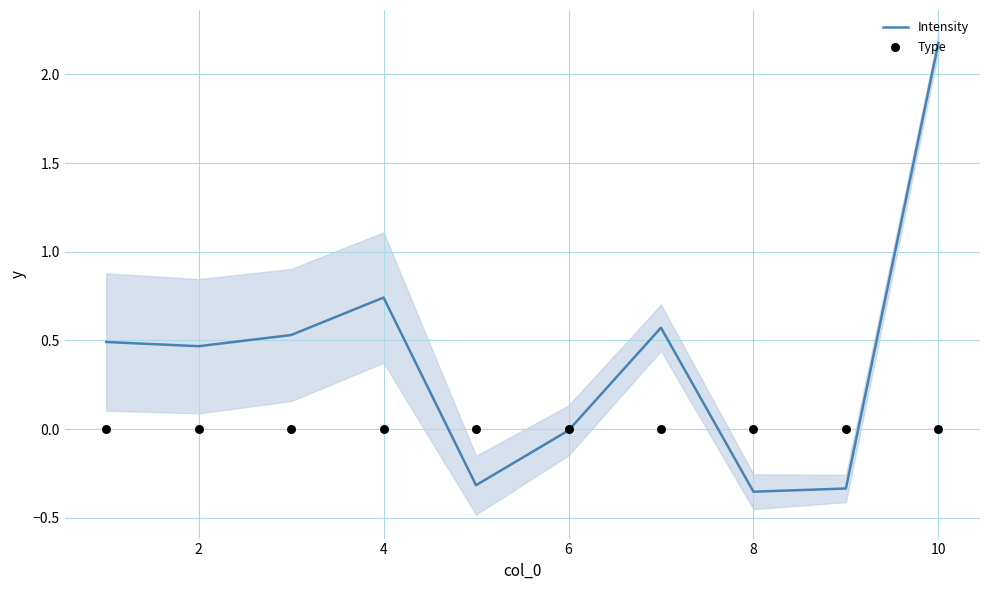

Which series contains the lowest Y value?

Intensity